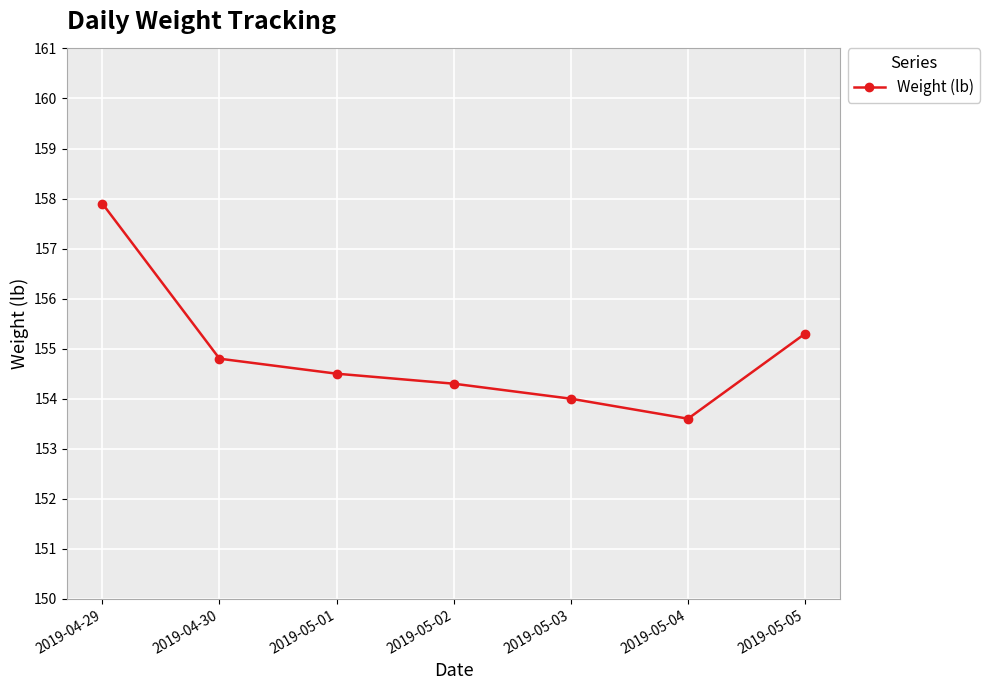

Where is the first local minimum?

2019-05-04